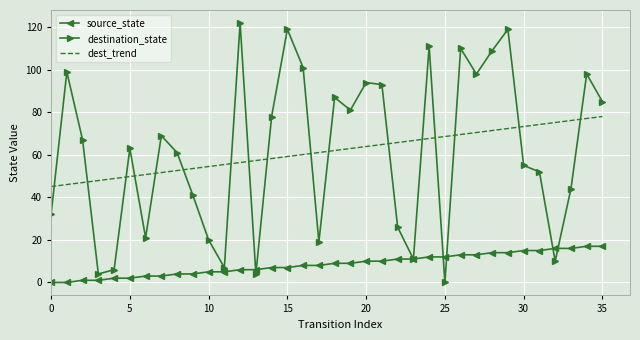

After their last crossing, which series has the higher values: destination_state or dest_trend?

destination_state